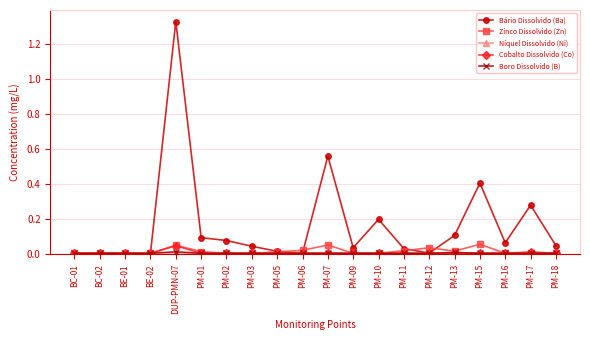

Which category has the highest value in the Bário Dissolvido (Ba) series?

DUP-PMN-07